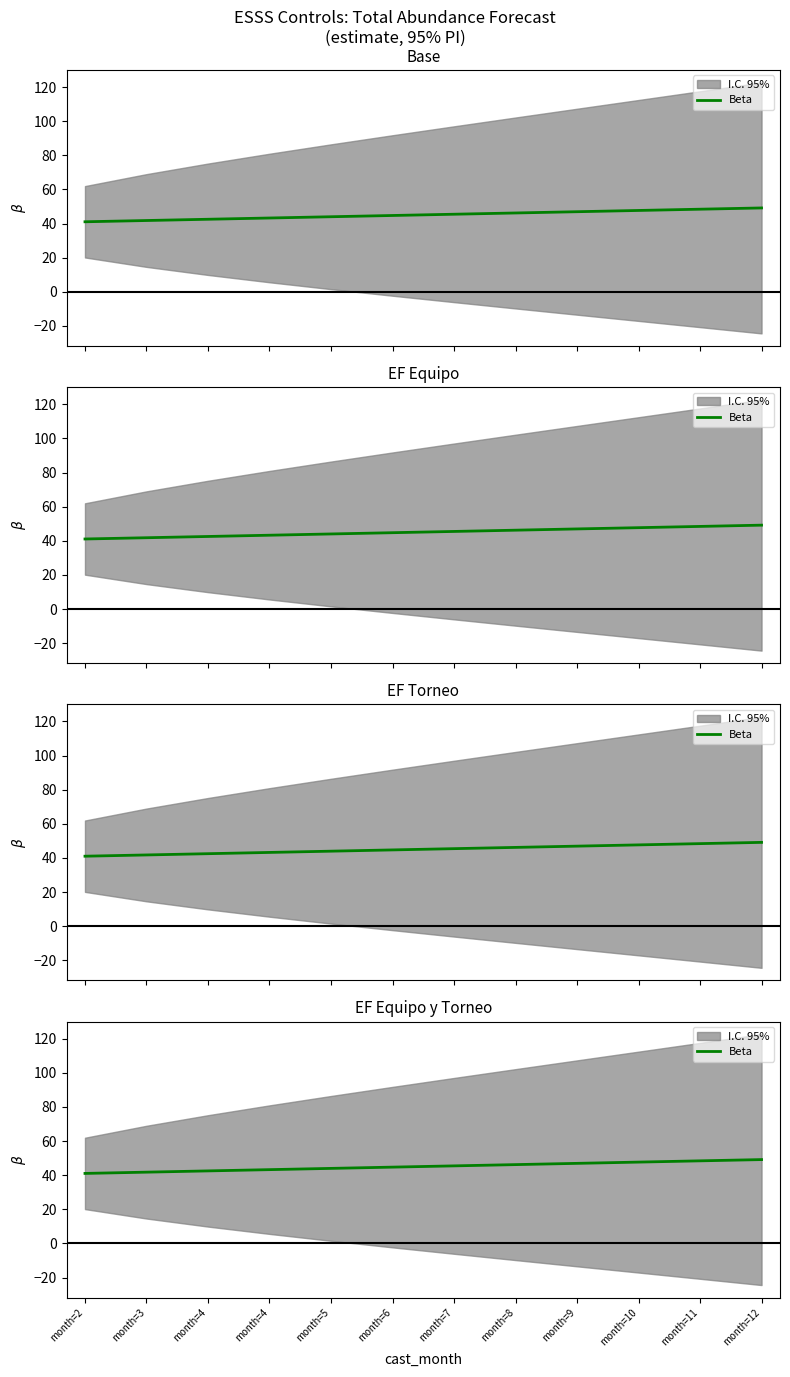

Is this an area chart (filled region under the line)?

No